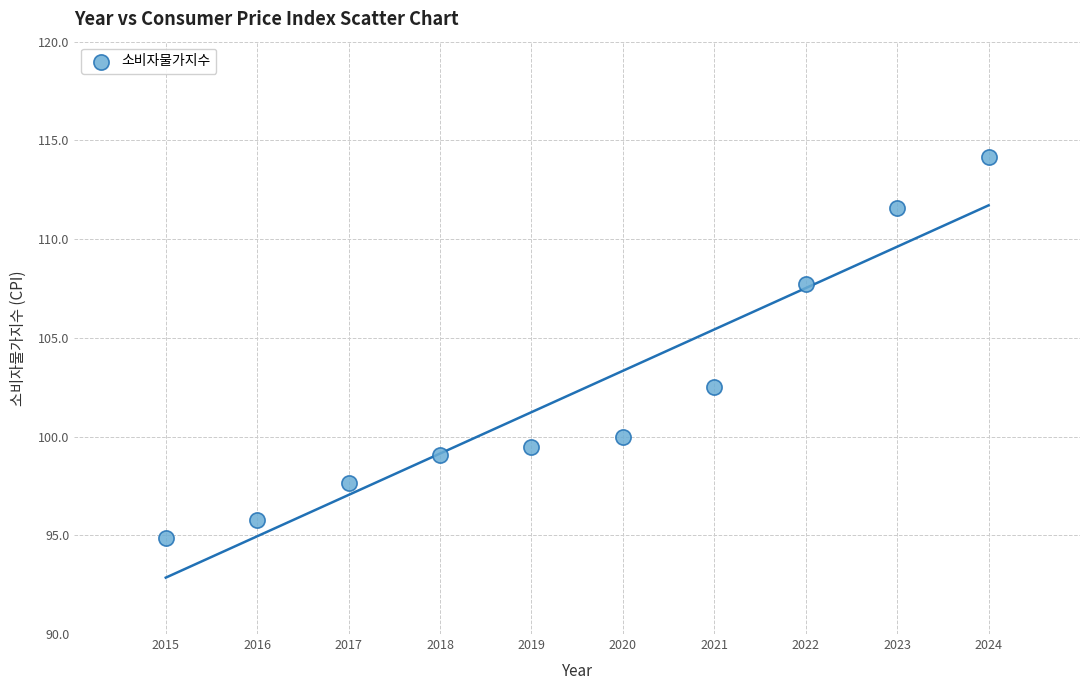

What is the range of X values (max minus min)?

9.0